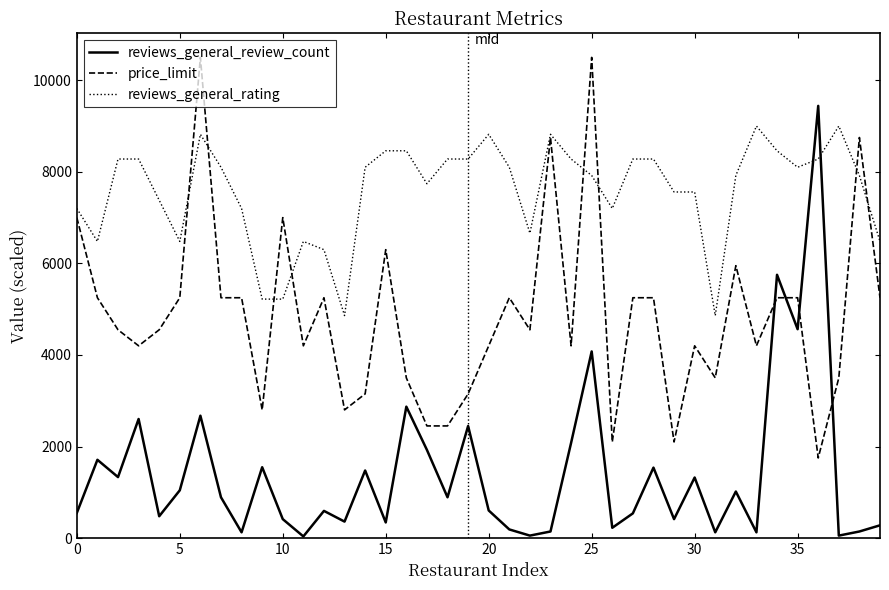

Which series has the largest range (max minus min)?

reviews_general_review_count